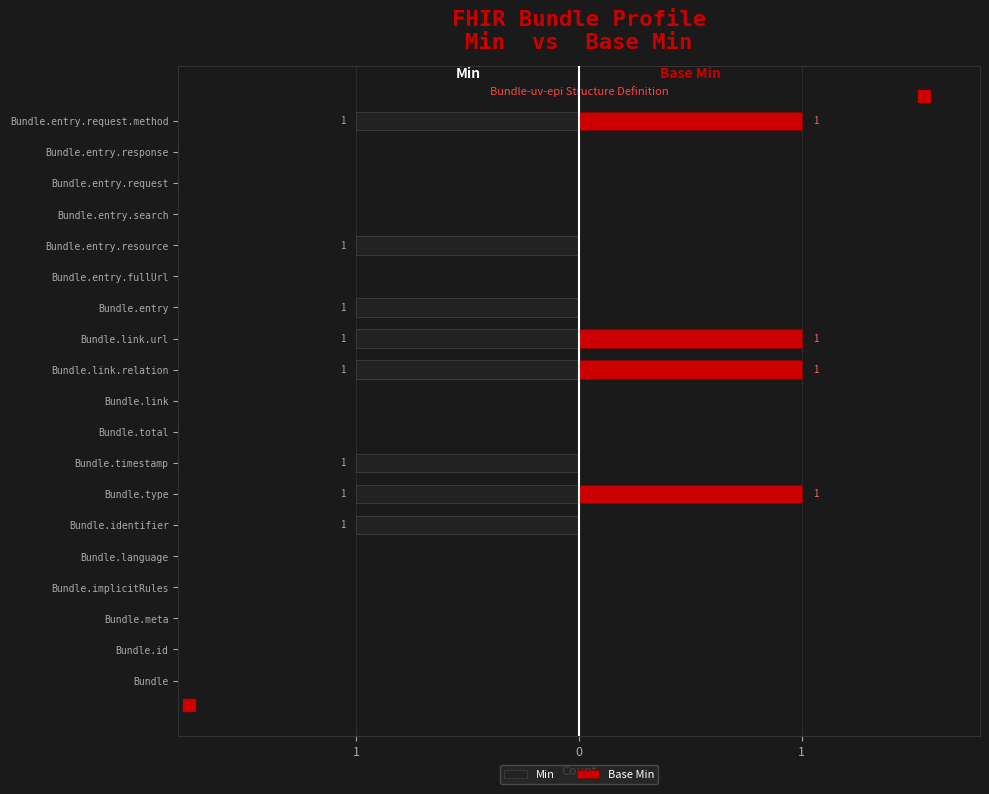

Reading right to left, what are all the values shown in this chart?

Min: -1	0	0	0	-1	0	-1	-1	-1	0	0	-1	-1	-1	0	0	0	0	0
Base Min: 1	0	0	0	0	0	0	1	1	0	0	0	1	0	0	0	0	0	0